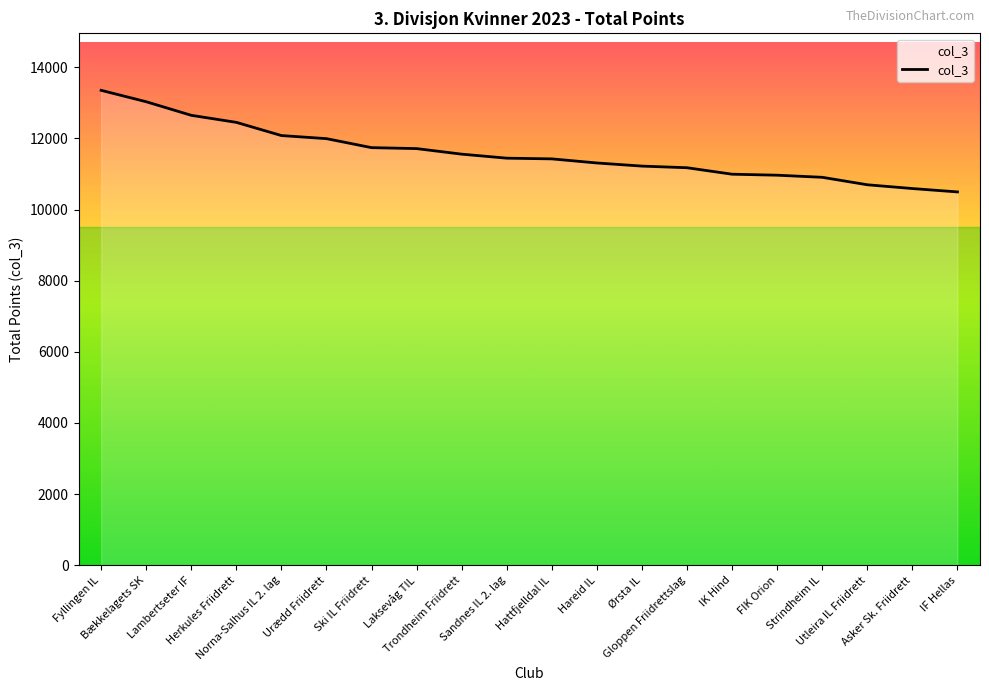

The value at Hattfjelldal IL is 11425. True or false?

True